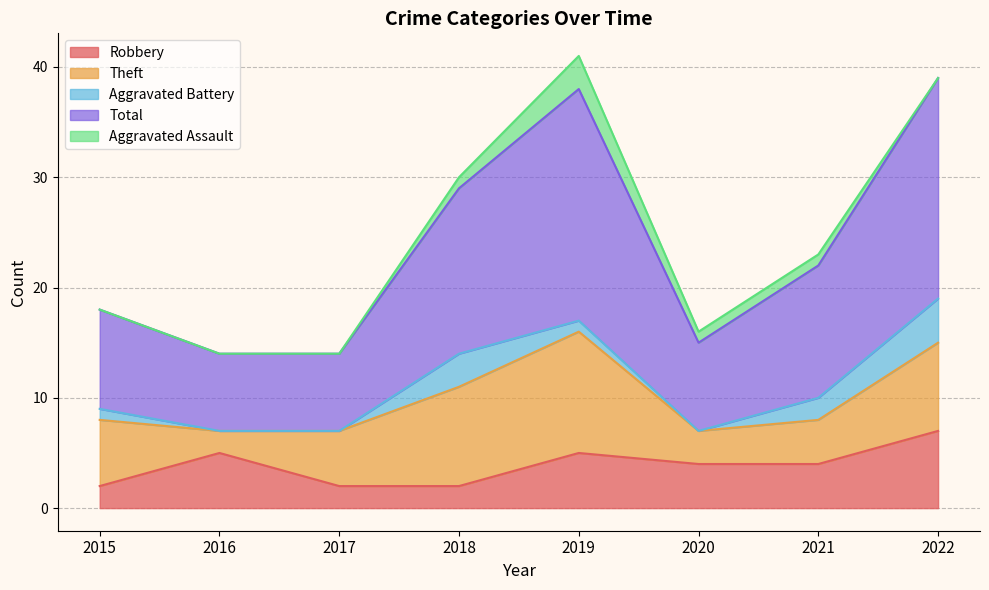

What are all the series names shown in the legend?

Robbery, Theft, Aggravated Battery, Total, Aggravated Assault